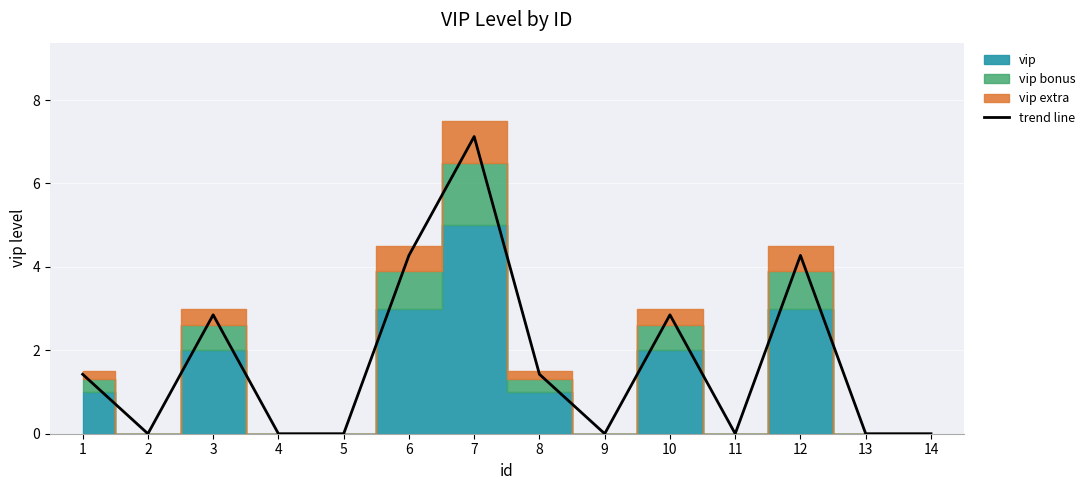

True or false: there are more than 2 points higher than both neighbors.

True